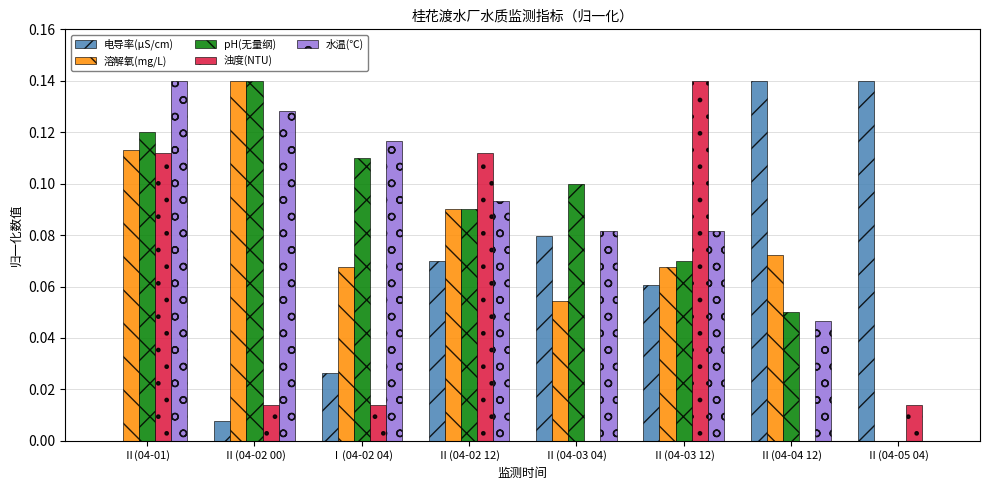

What are all the series names shown in the legend?

电导率(μS/cm), 溶解氧(mg/L), pH(无量纲), 浊度(NTU), 水温(℃)